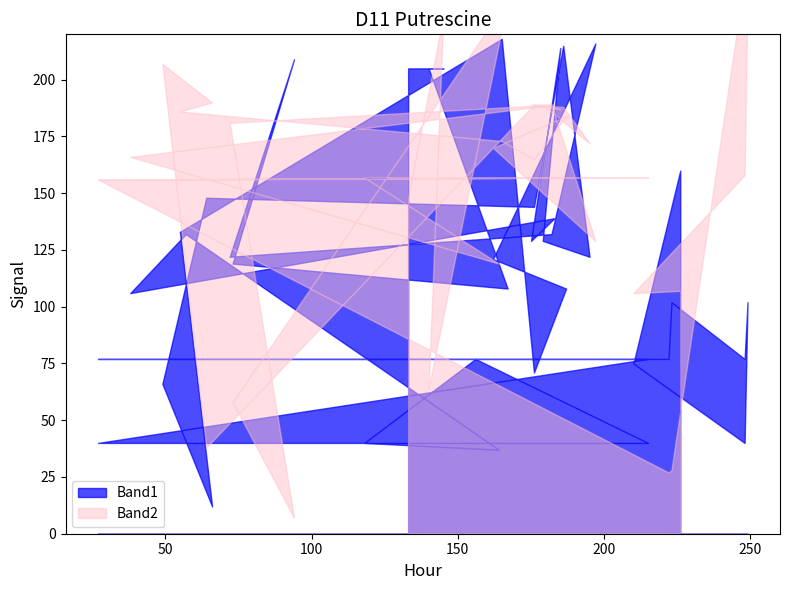

At how many categories does at least one series exceed 236?

2